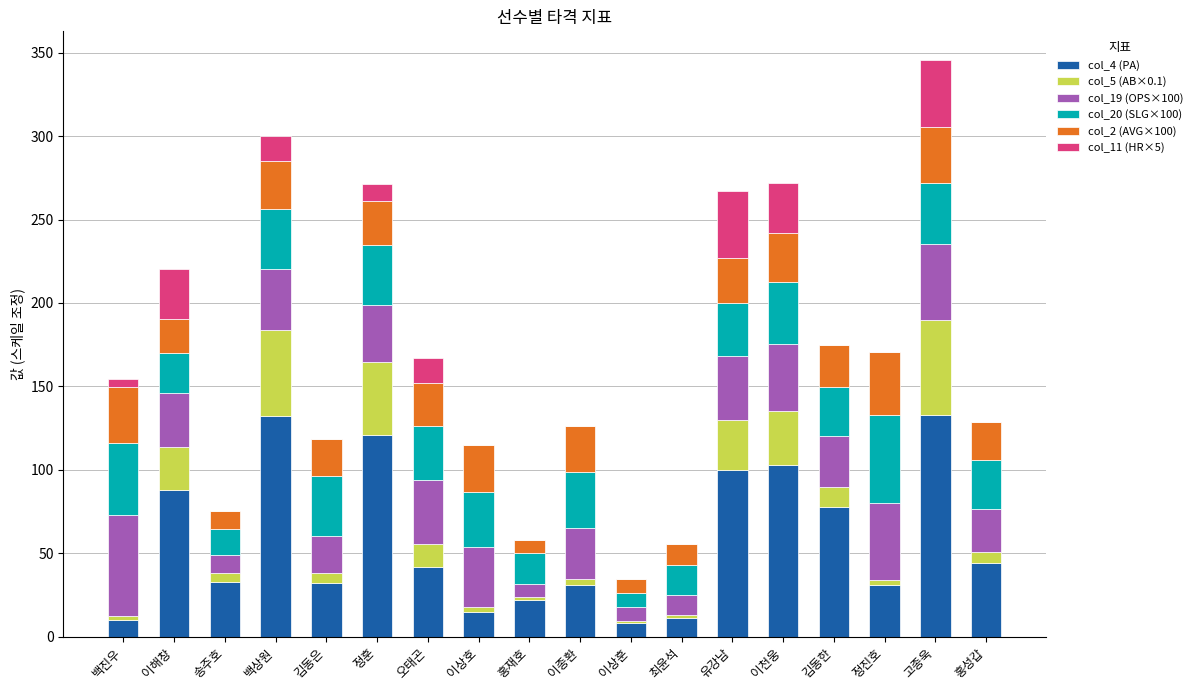

Count the number of categories in the chart.

18